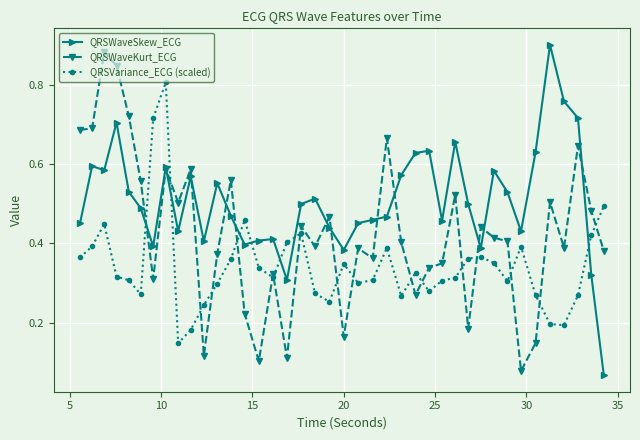

Rank the series by their average value, from lowest to highest.

QRSVariance_ECG (scaled), QRSWaveKurt_ECG, QRSWaveSkew_ECG